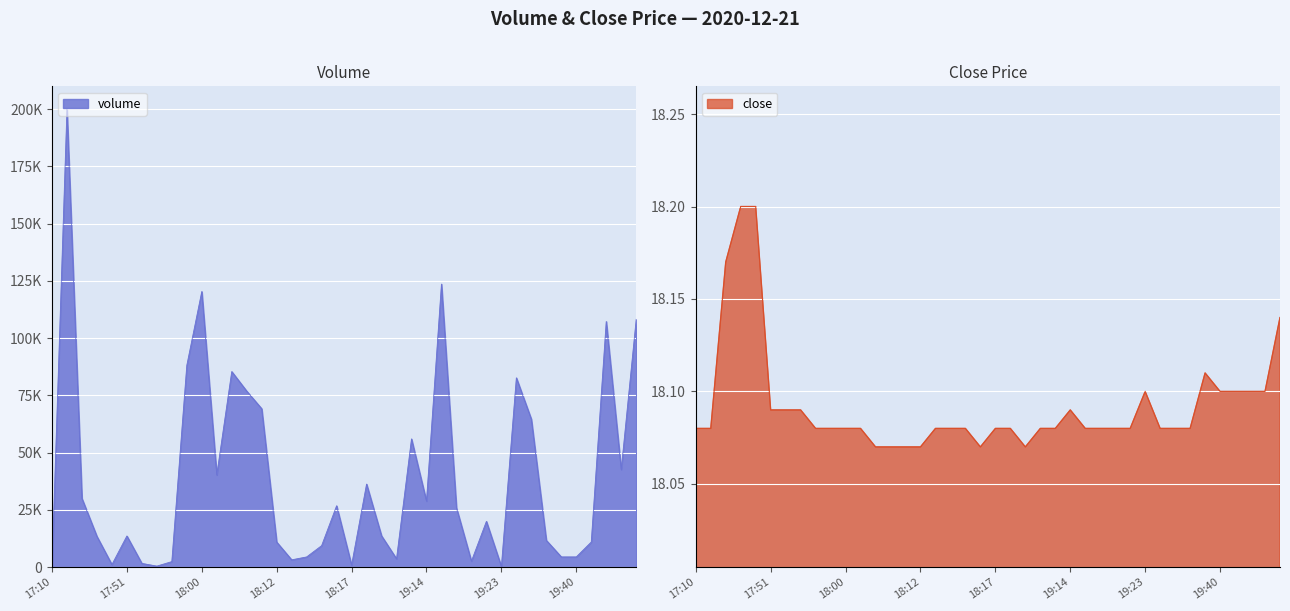

What is the total value across all series at 19:40?

4471.0